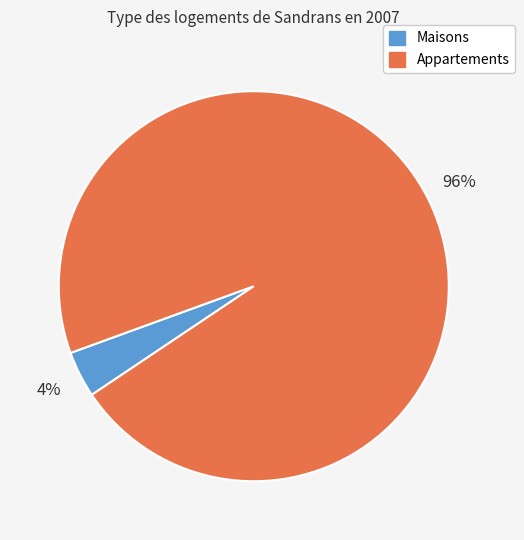

To the nearest percent, what is the average slice percentage?

50%